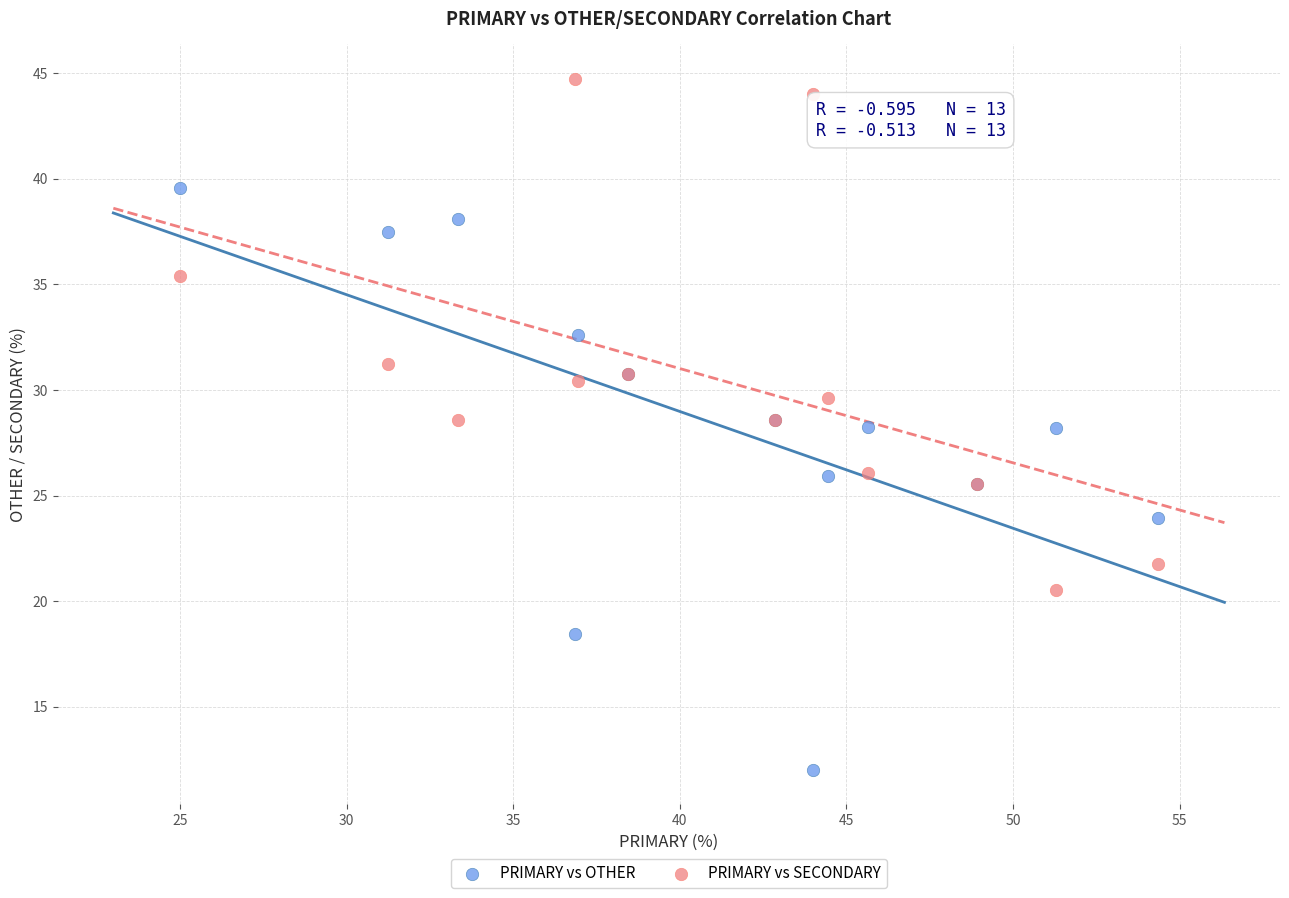

What are all the series names shown in the legend?

PRIMARY vs OTHER, PRIMARY vs SECONDARY